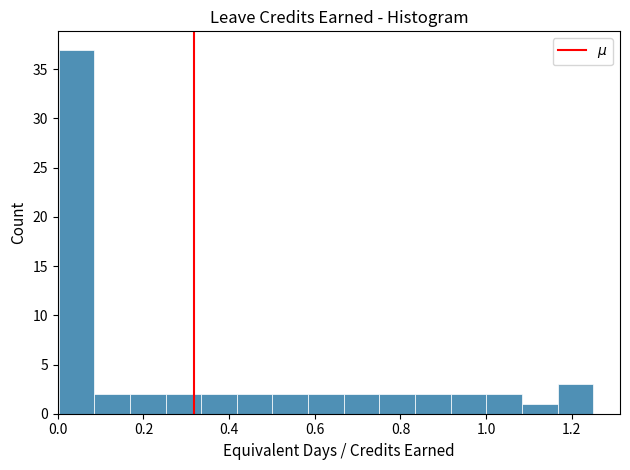

Which range on the x-axis has the tallest bar?

0.00 to 0.08